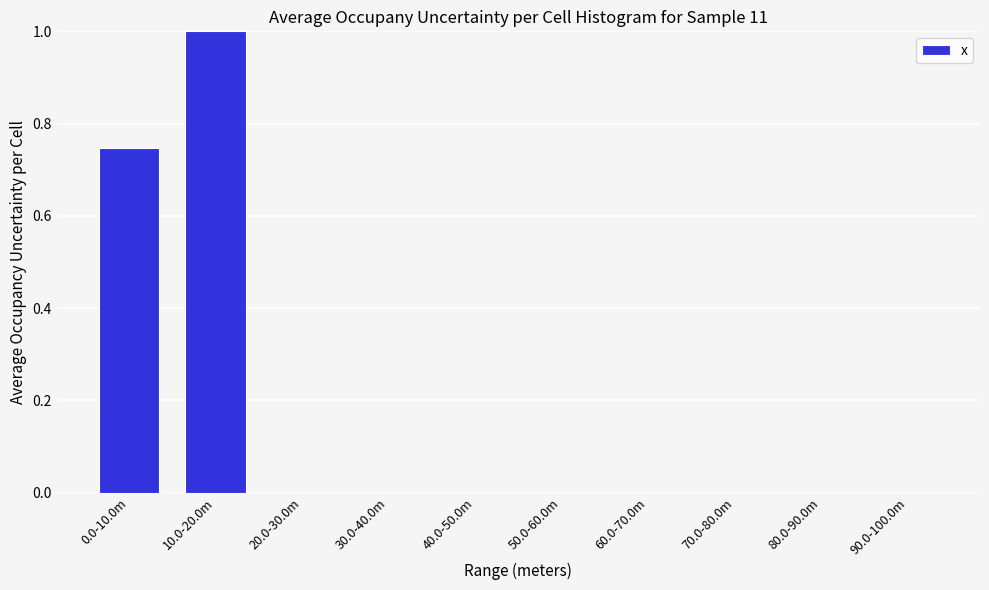

What is the greatest value displayed?

1.0